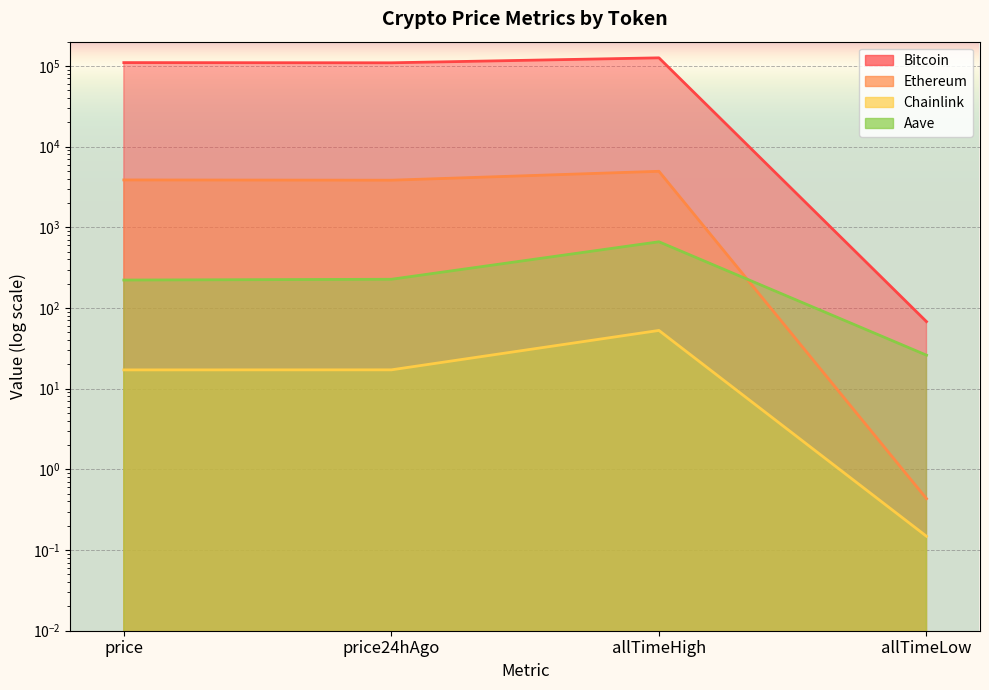

What is the value of the Aave point at the 1st from the left?

222.1